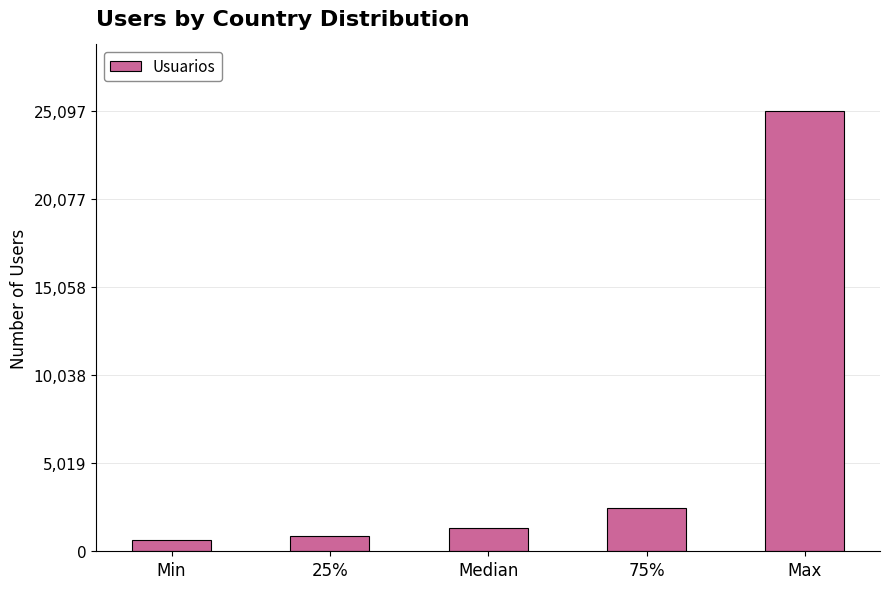

Reading right to left, extract all data points from this chart.

25097.0	2485.5	1310.0	842.0	625.0